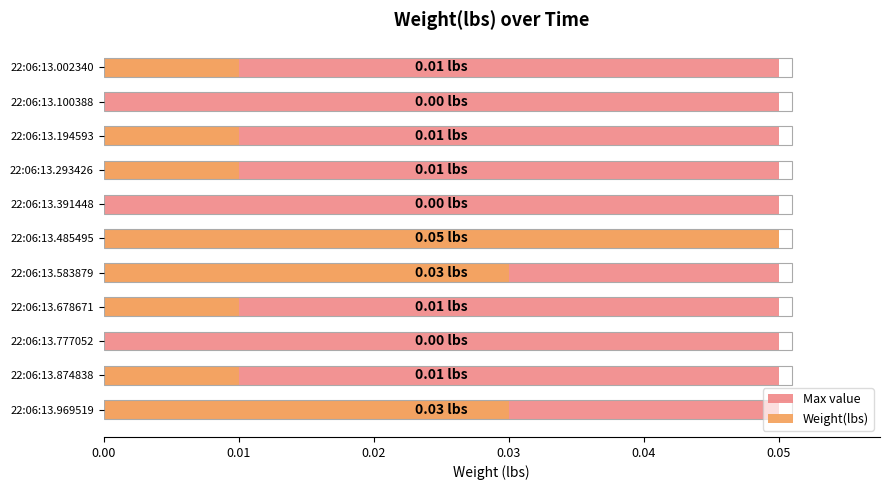

How many Weight(lbs) values are between 0 and 1?

11